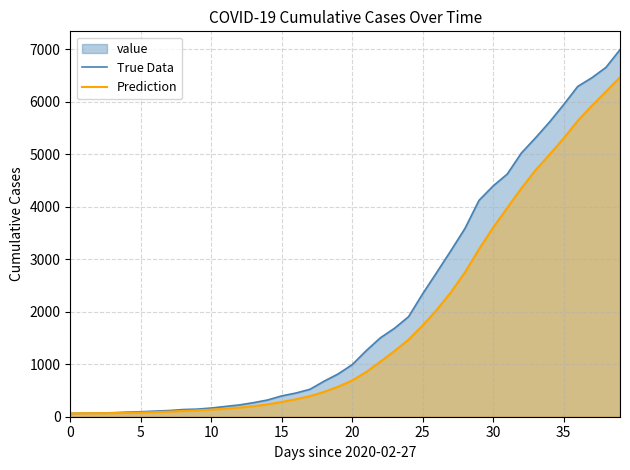

At which label does True Data first exceed 992?

21